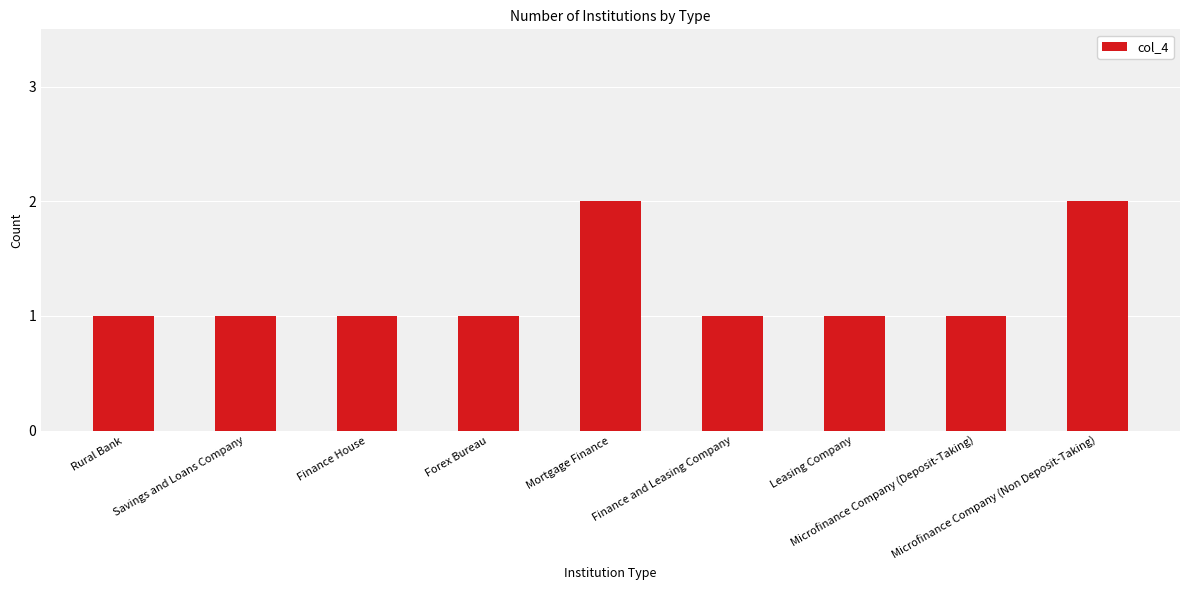

Reading left to right, what are all the values shown in this chart?

Rural Bank=1	Savings and Loans Company=1	Finance House=1	Forex Bureau=1	Mortgage Finance=2	Finance and Leasing Company=1	Leasing Company=1	Microfinance Company (Deposit-Taking)=1	Microfinance Company (Non Deposit-Taking)=2